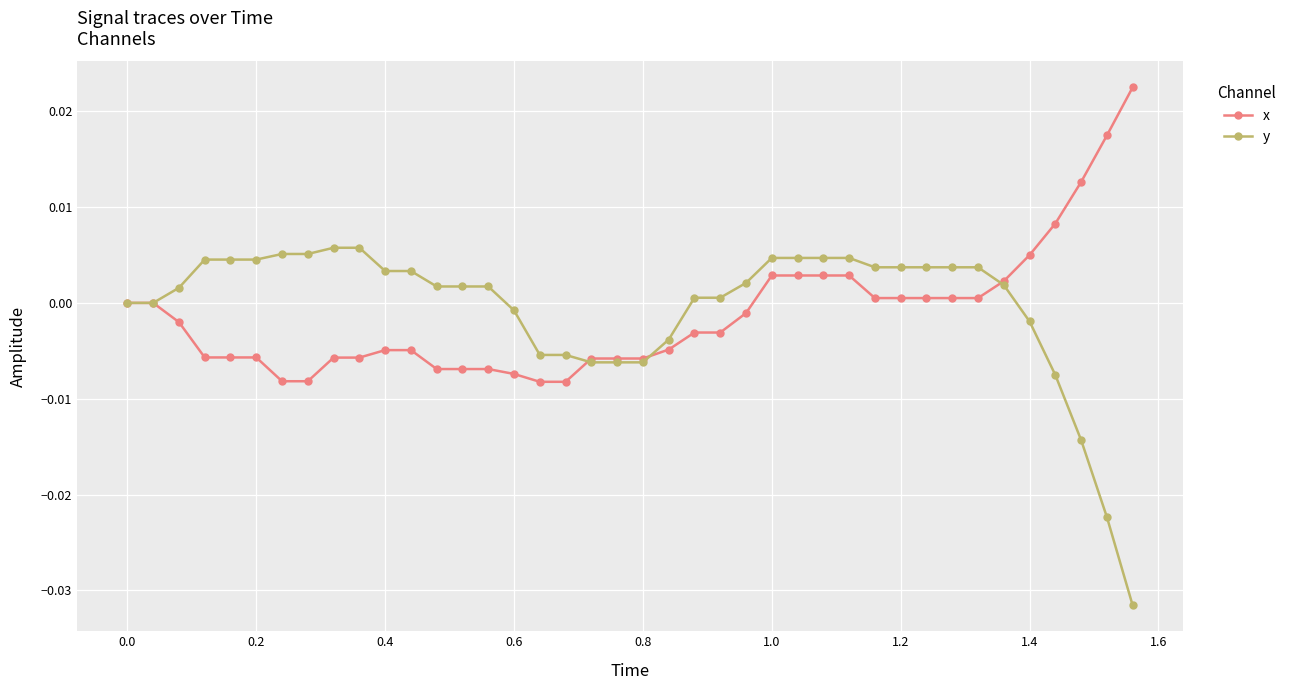

Which series has the widest spread of values?

y